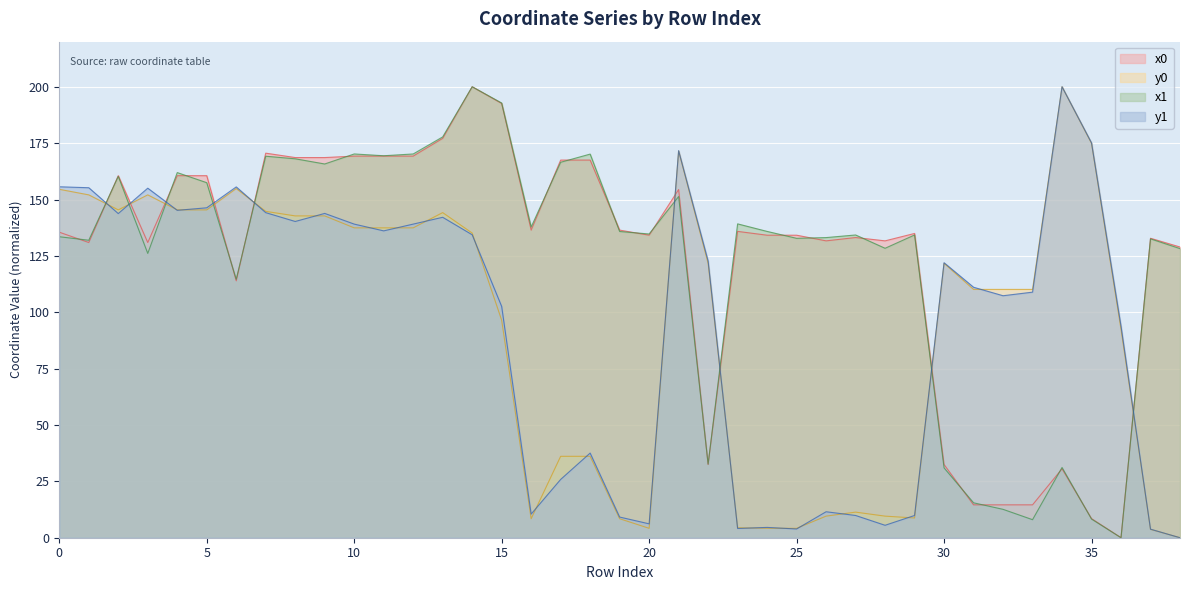

What is the total value across all series at 24?

278.7